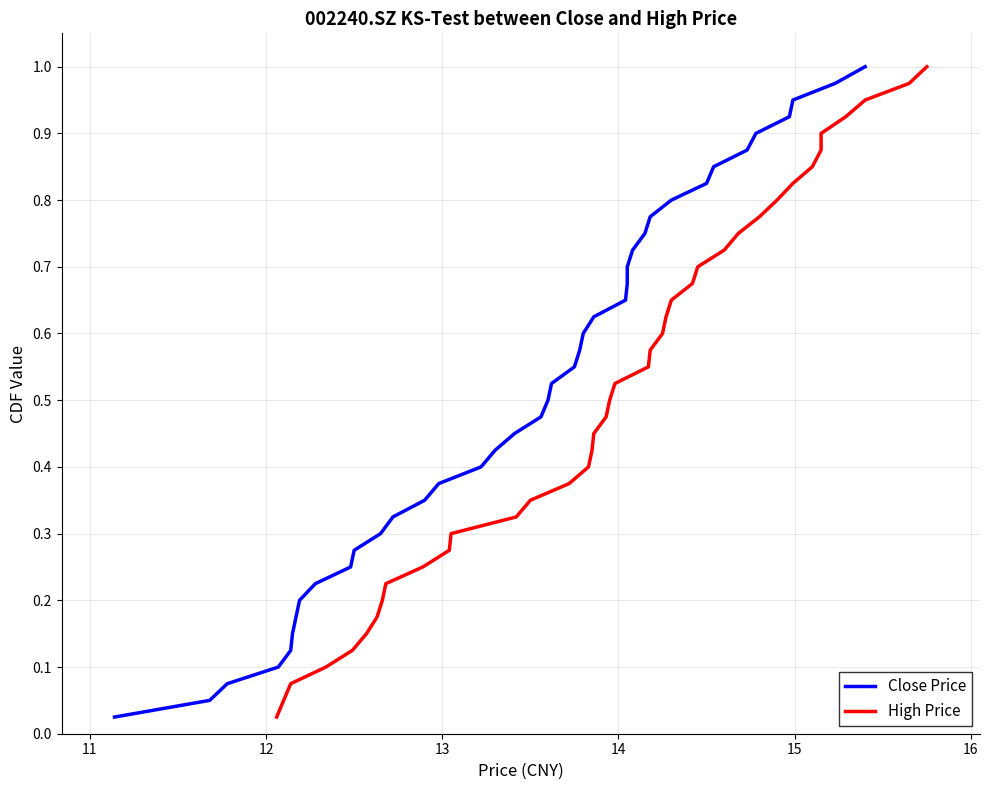

What is the highest value of the Close Price series?

1.0